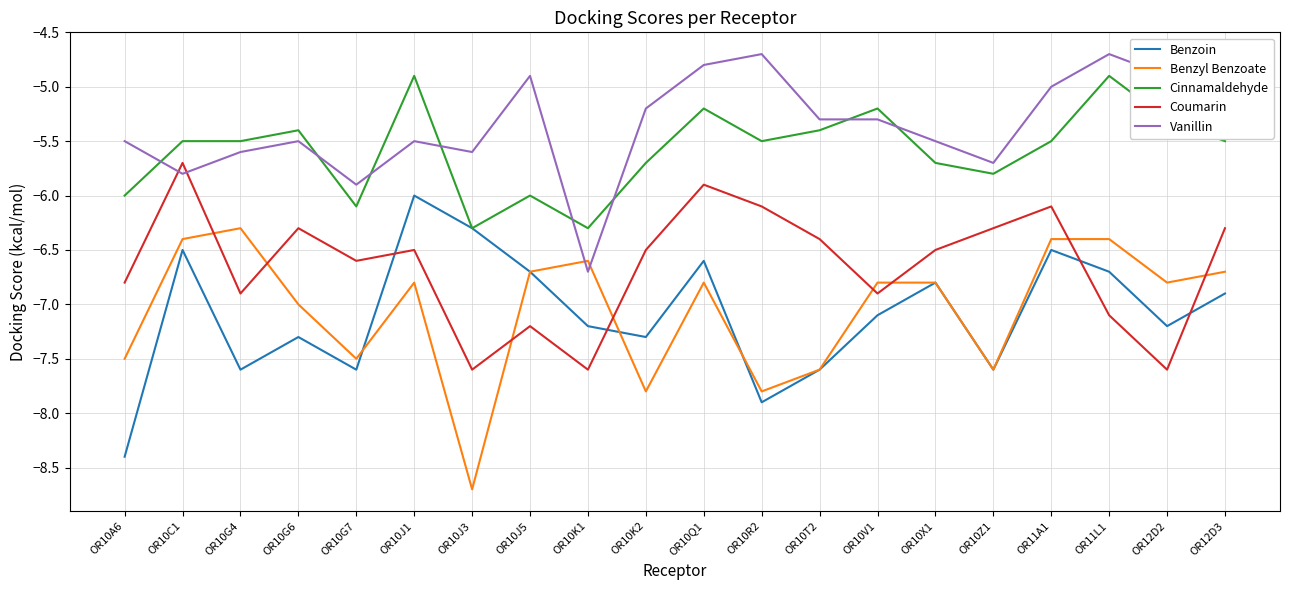

Read the Benzyl Benzoate value at OR10A6.

-7.5